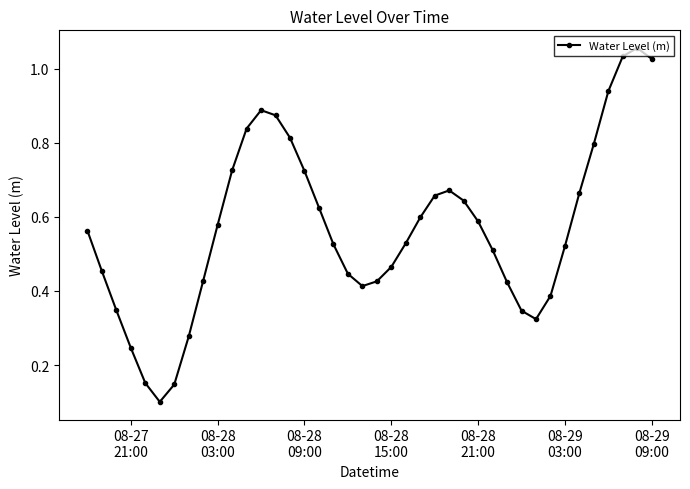

How many categories are shown in the chart?

40